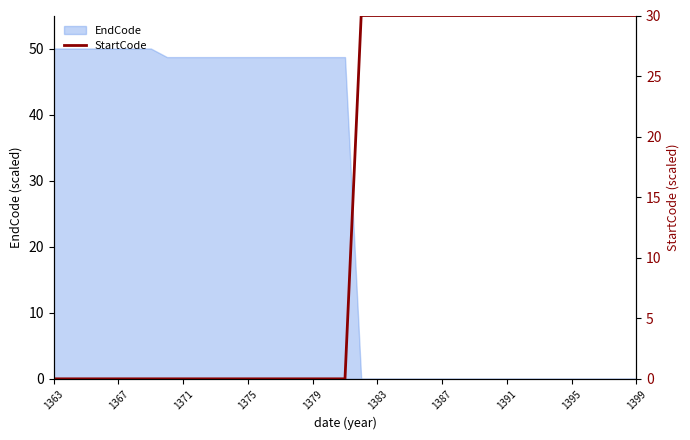

Is it true that EndCode equals 0.0 at 1399?

True